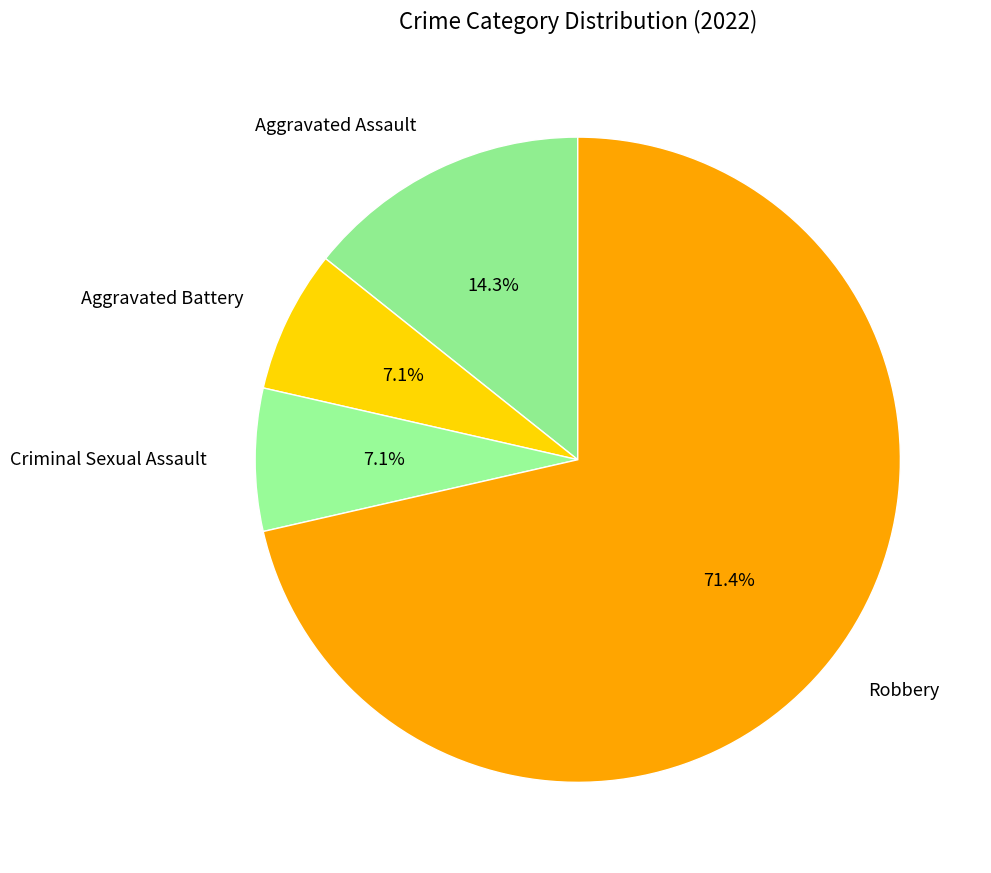

Does Aggravated Assault account for over 50% of the chart?

No